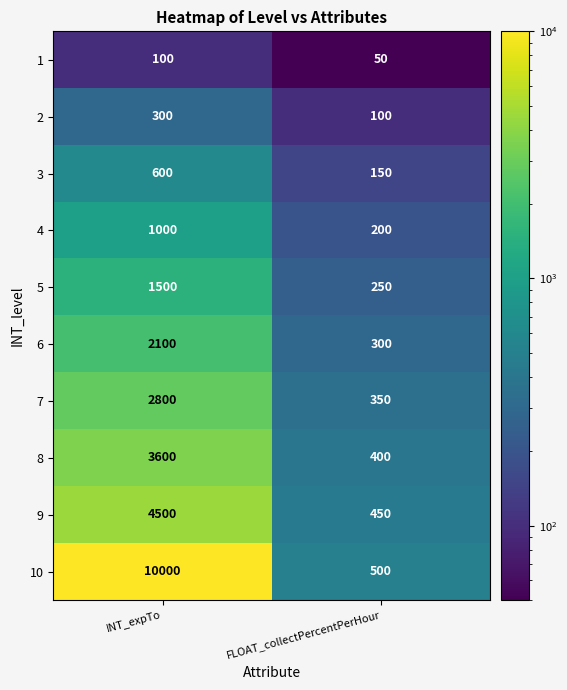

What is the approximate value of 5 at INT_expTo, to the nearest 10?

1500